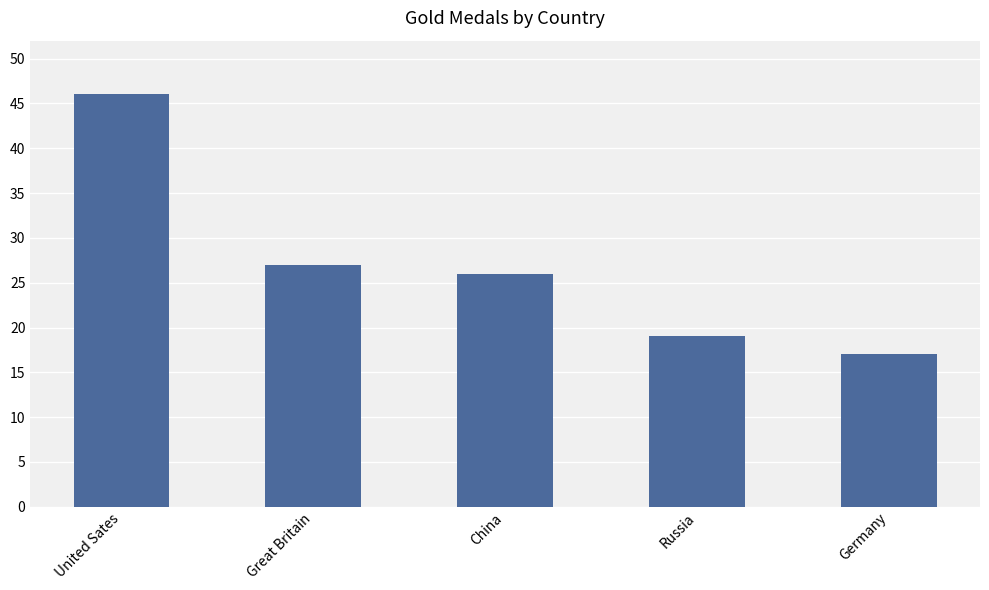

What is the sum of the values at United Sates and China?

72